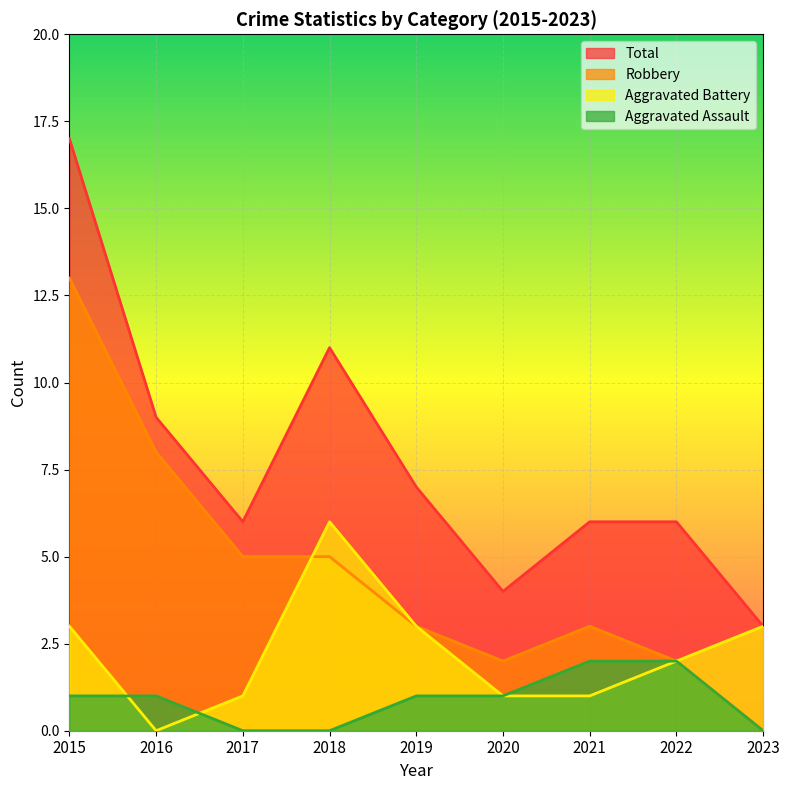

True or false: Aggravated Assault has more than 0 points higher than both neighbors.

False